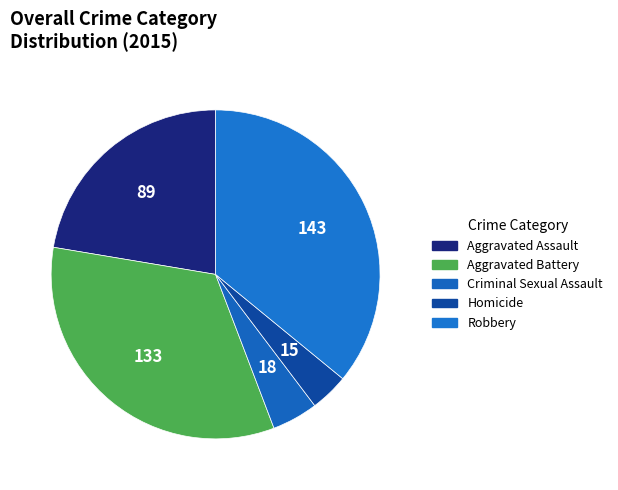

What is the smallest slice in the pie chart?

Homicide